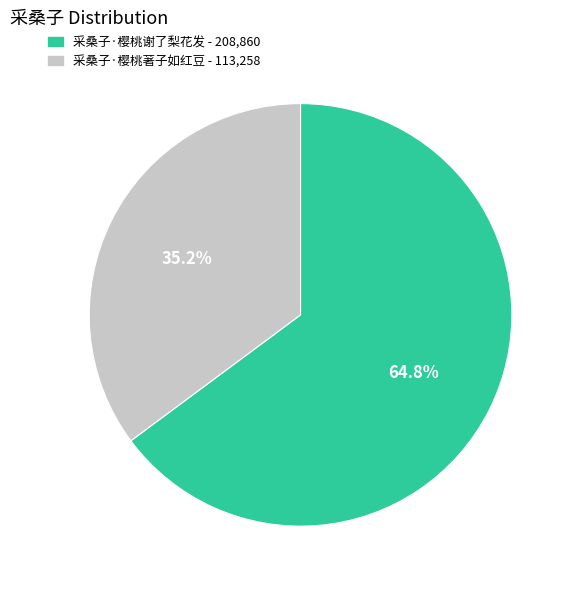

Approximately how many times larger is the value at 采桑子·樱桃著子如红豆 compared to 采桑子·樱桃谢了梨花发?

0.5